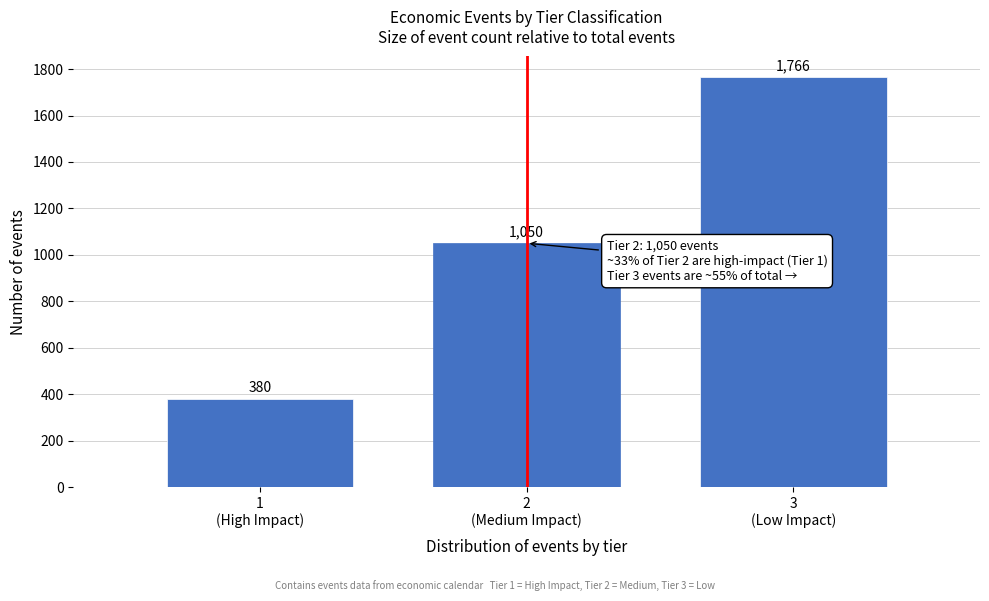

Reading left to right, what are all the values shown in this chart?

380	1050	1766